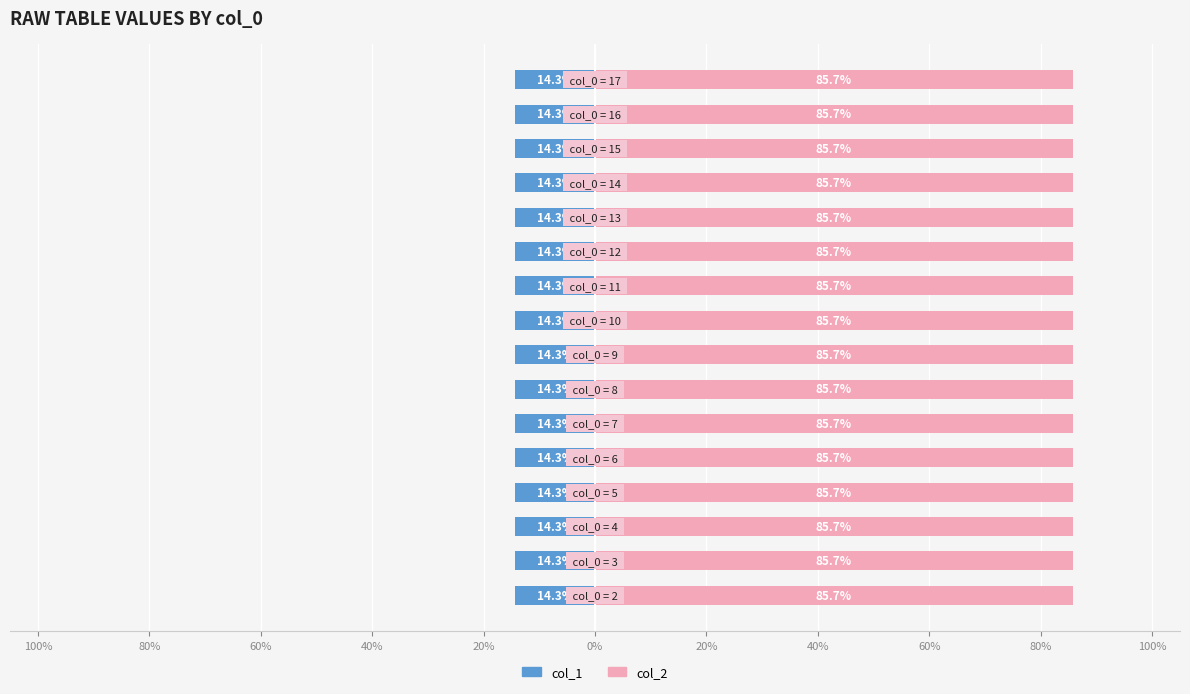

What is the maximum value shown in the chart?

85.7